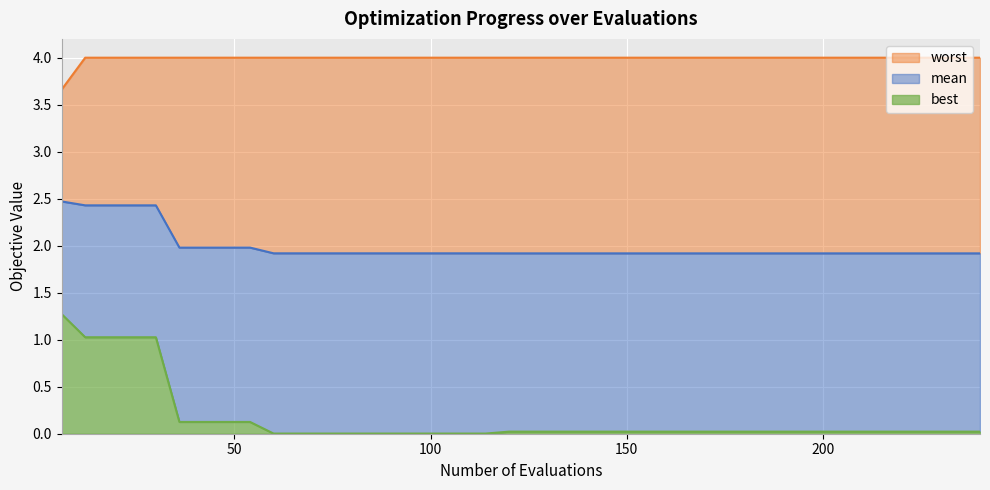

What is the maximum value for best?

1.3